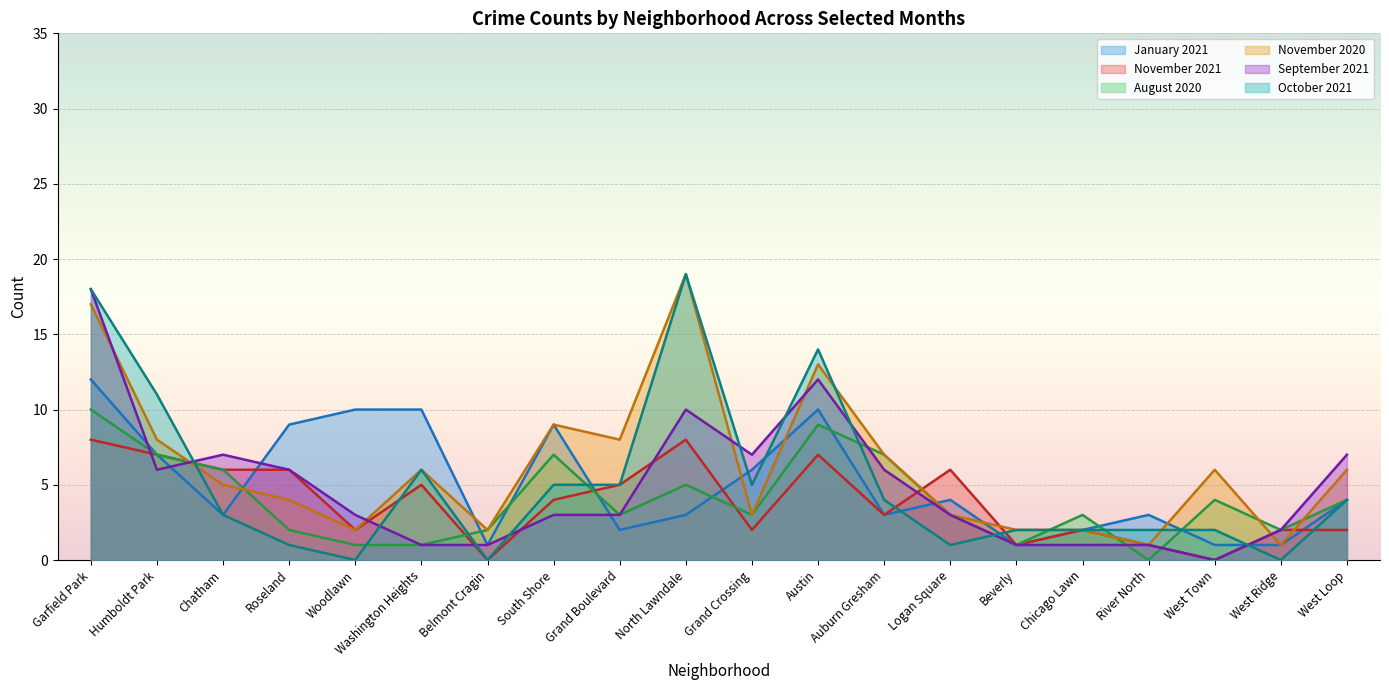

How many lines are shown in the chart?

6